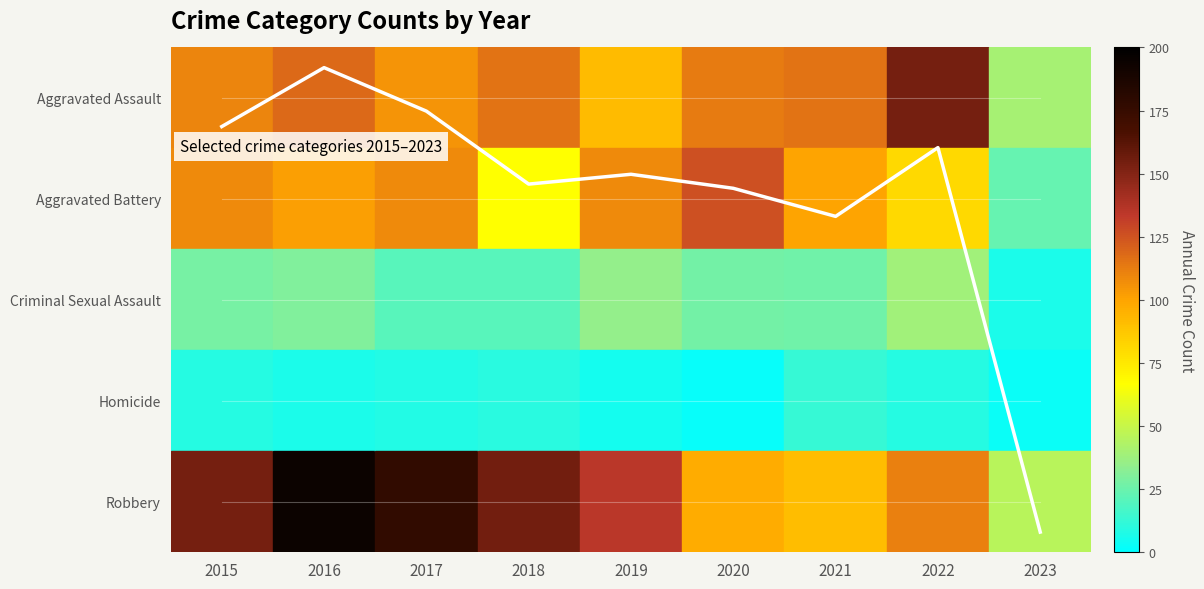

List the labels in order of value, largest first.

2016, 2017, 2015, 2022, 2019, 2018, 2020, 2021, 2023